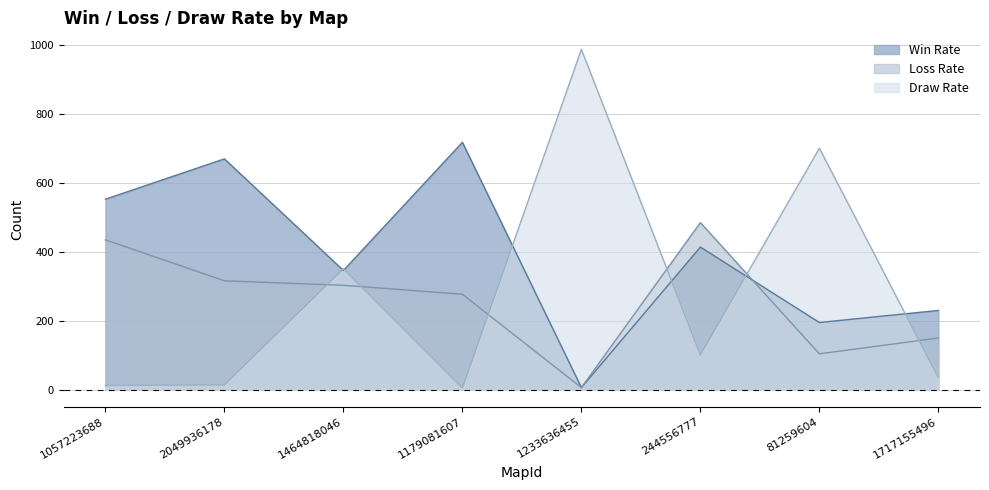

What is the label of the 3rd point from the left?

1464818046